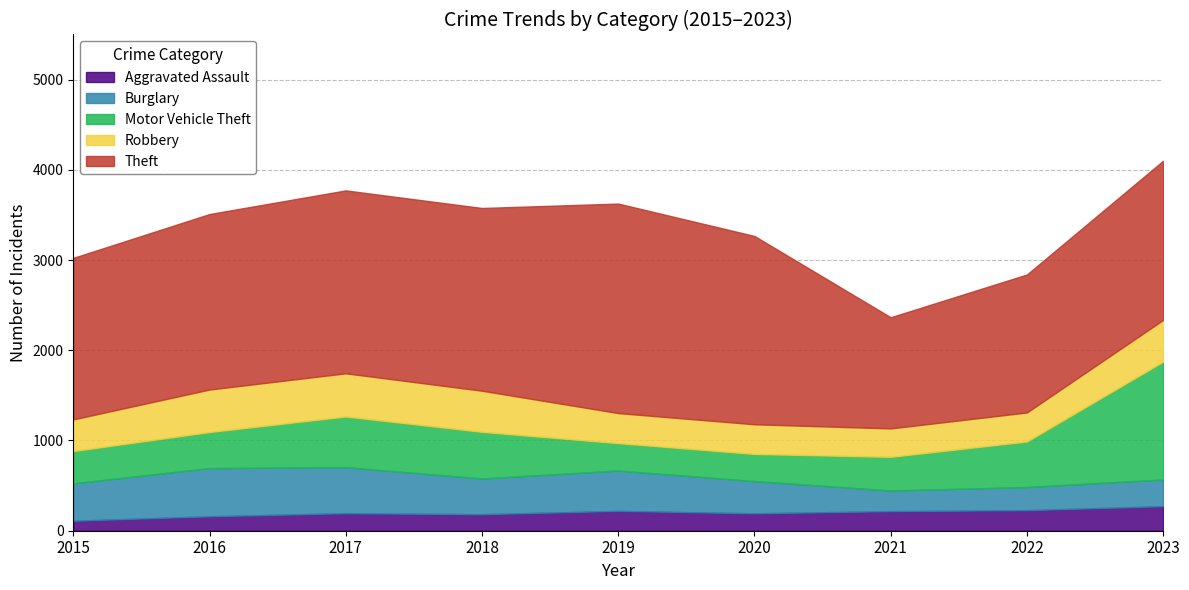

Which series has the widest spread of values?

Theft